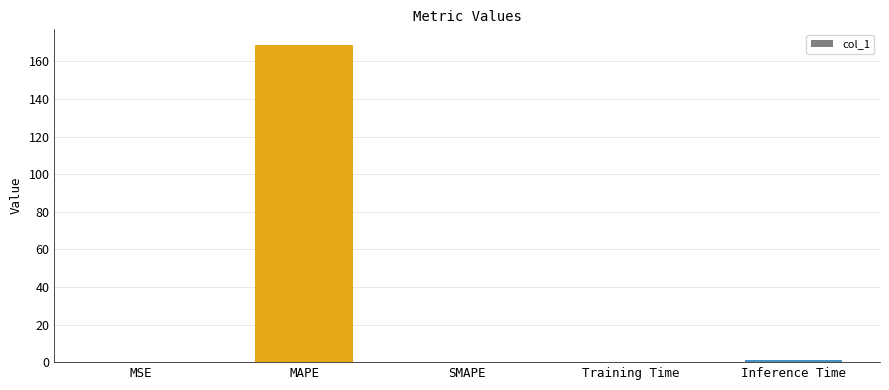

What is the sum of all values?

169.7